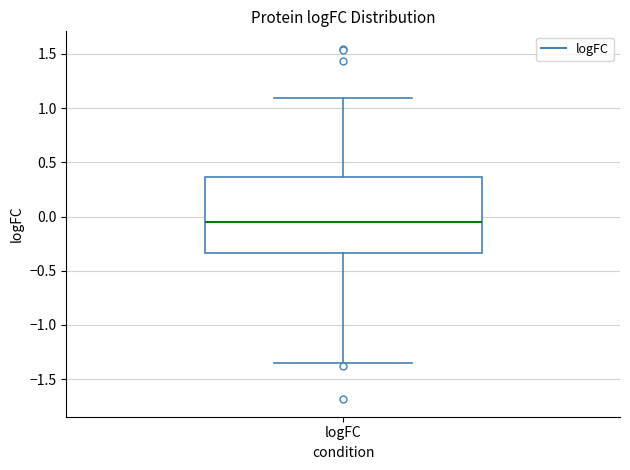

Where does the lower whisker of the box for logFC end on the y-axis? The values are not printed on the chart, so give them approximately, as read against the axis.

-1.35